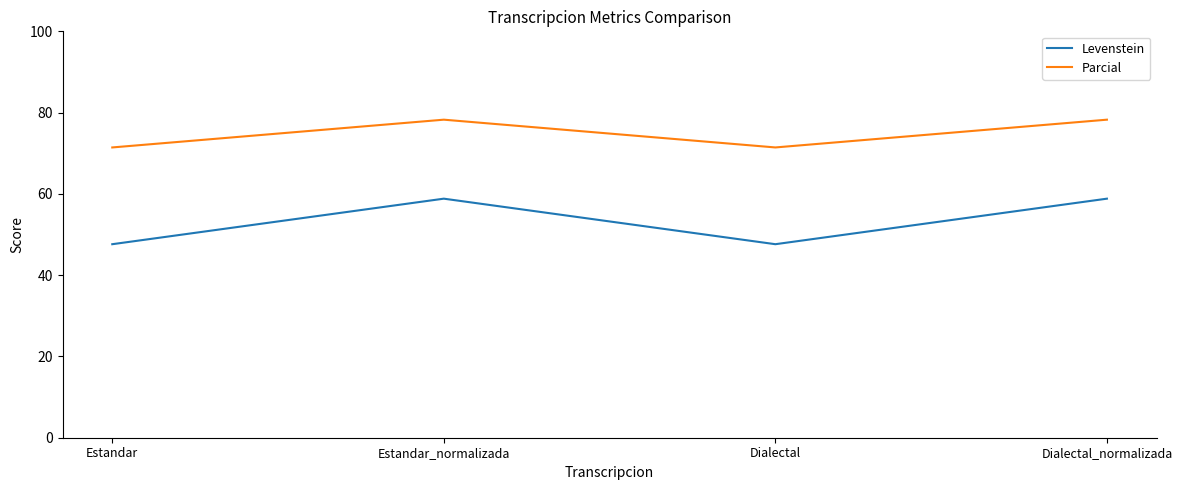

True or false: Parcial and Levenstein intersect in this chart.

False